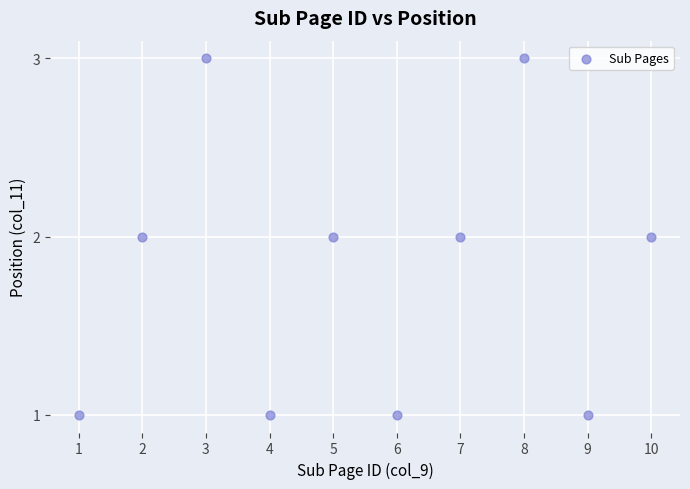

What is the range of X values (max minus min)?

9